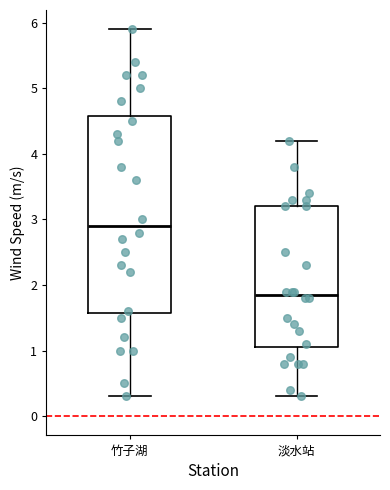

Reading left to right, read every box against the y-axis: the position of its median line, the range the box covers, and the ends of its whiskers. The values are not printed on the chart, so give them approximately, as read against the axis.

竹子湖: median 2.9, box 1.6 to 4.6, whiskers 0.3 to 5.9
淡水站: median 1.9, box 1.1 to 3.2, whiskers 0.3 to 4.2